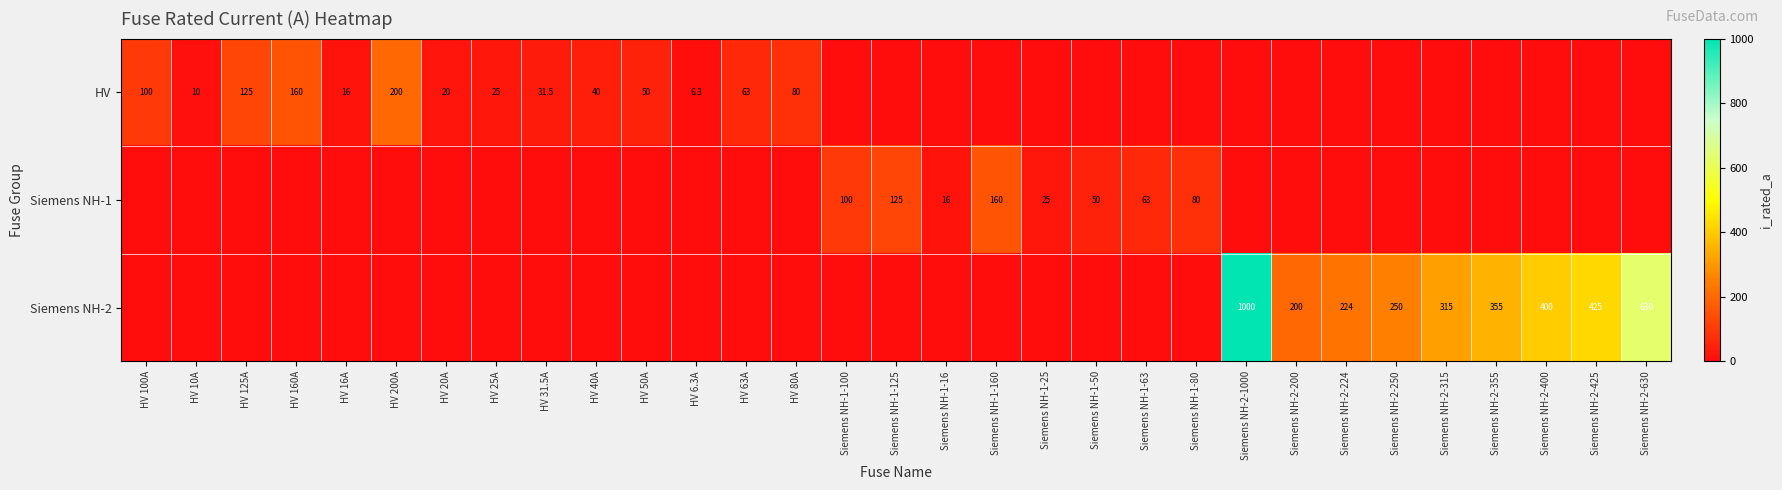

Is the value of HV at HV 125A greater than the value of Siemens NH-2 at Siemens NH-2-355?

No